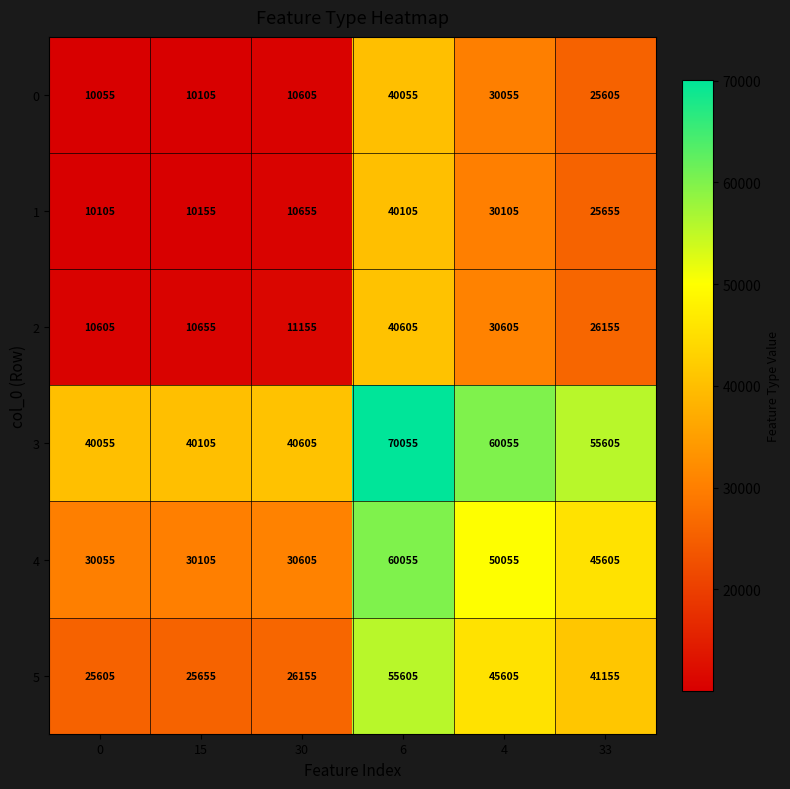

What is the maximum value shown in the chart?

70055